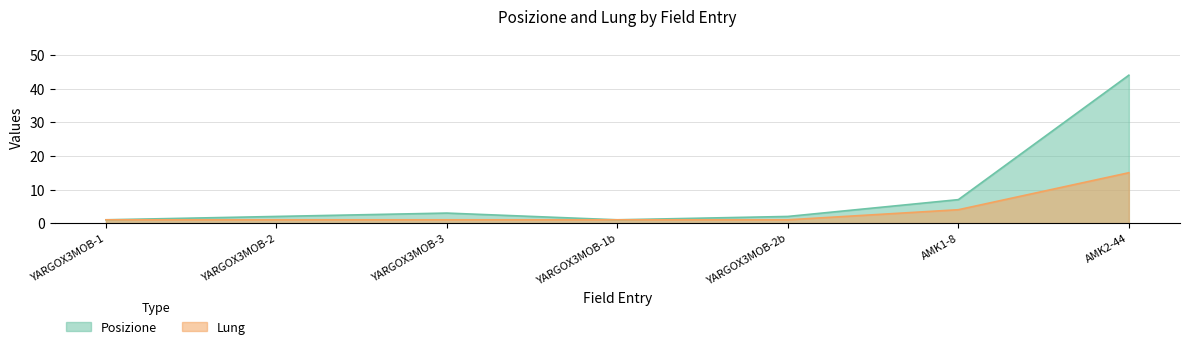

What is the total value across all series at YARGOX3MOB-3?

4